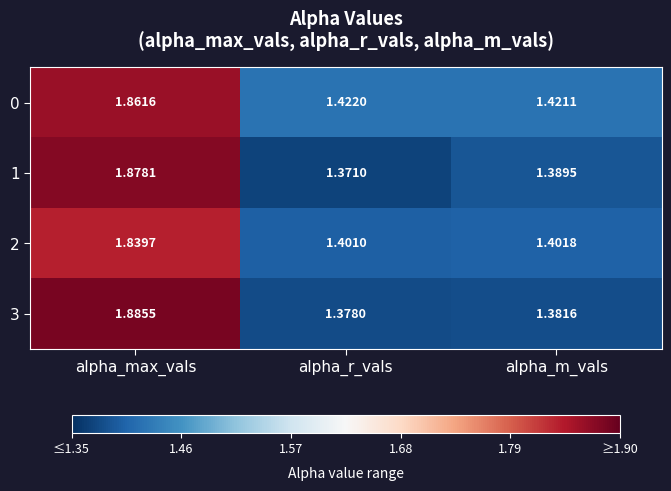

Which series changed the most between alpha_max_vals and alpha_r_vals?

3